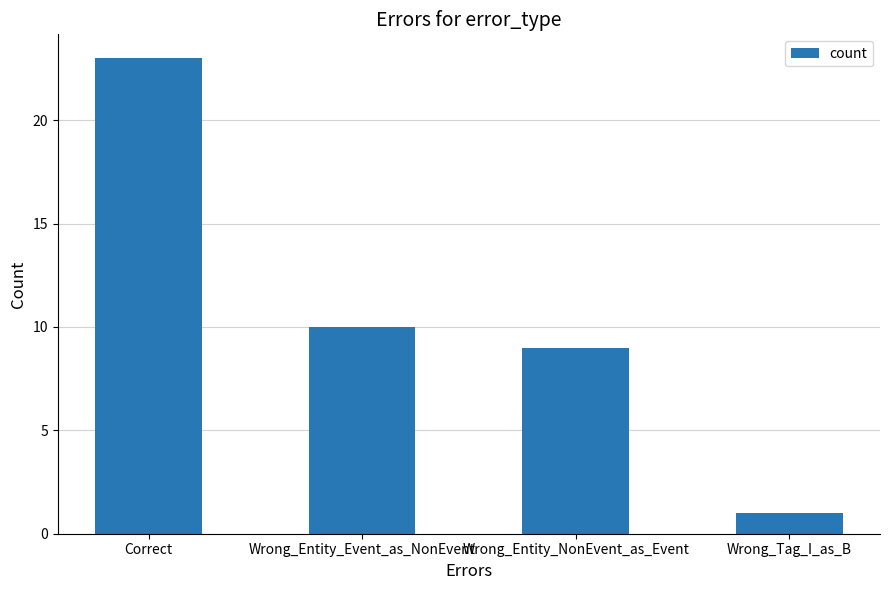

What is the change in value from Wrong_Entity_NonEvent_as_Event to Wrong_Tag_I_as_B?

-8